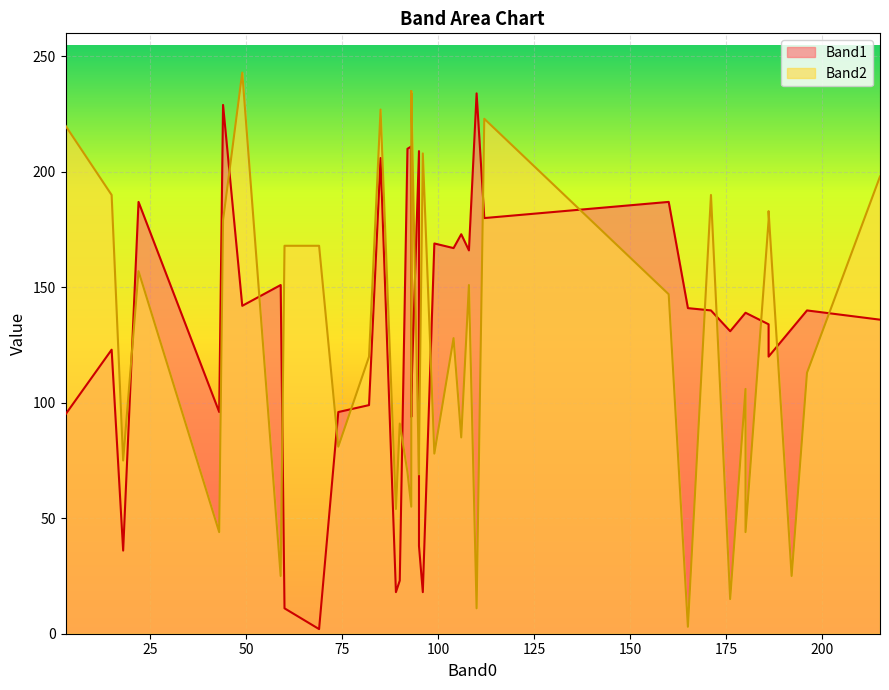

Which series has the largest range (max minus min)?

Band2